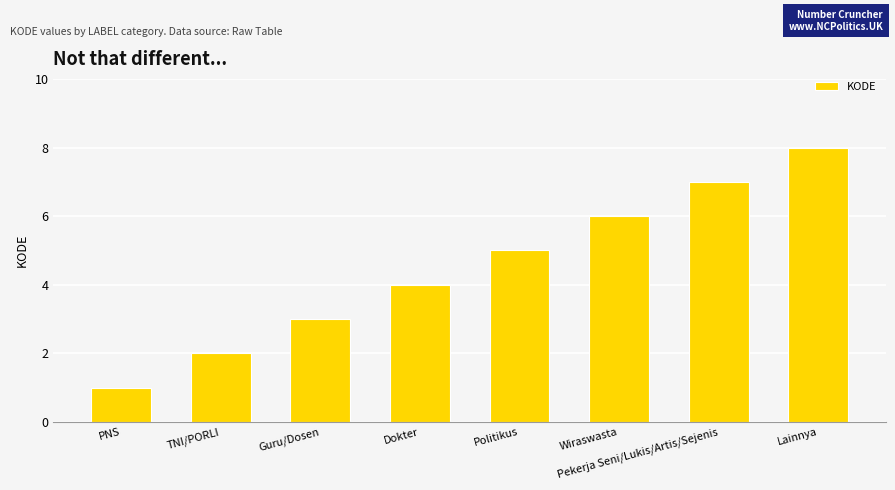

What is the sum of the values at PNS and Lainnya?

9